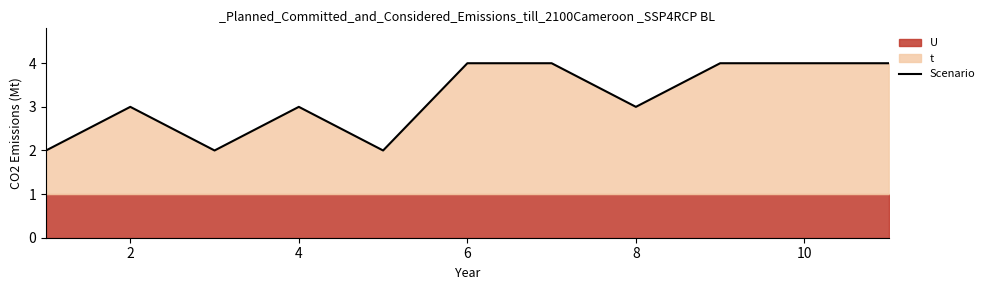

The Scenario series shows 3 at 8. True or false?

True